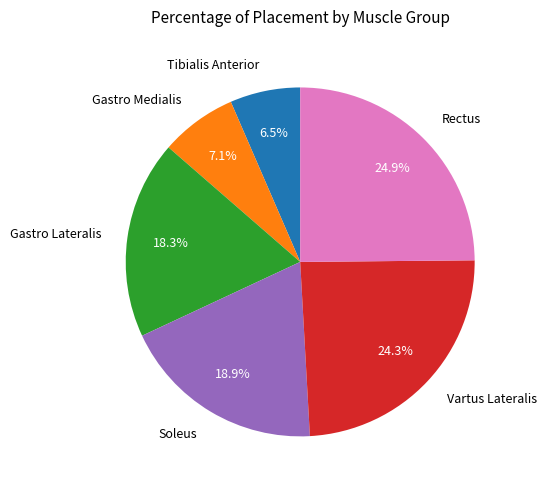

The Gastro Lateralis slice represents 30% of the pie. True or false?

False